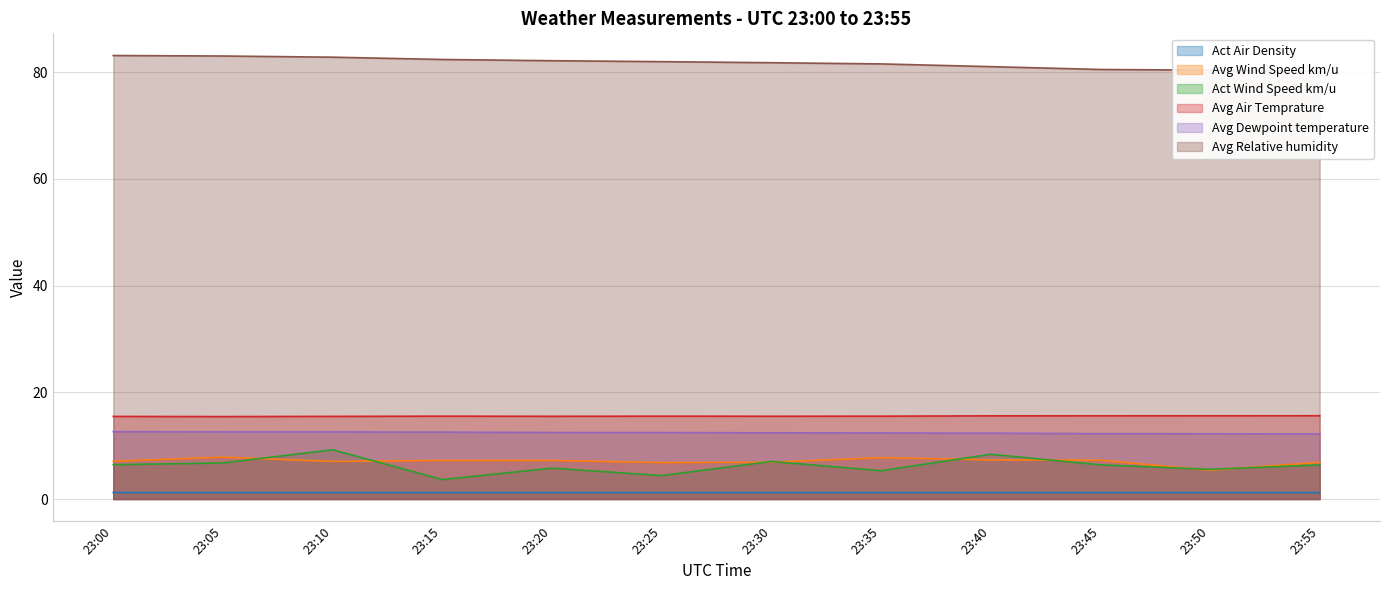

Count the number of categories in the chart.

12